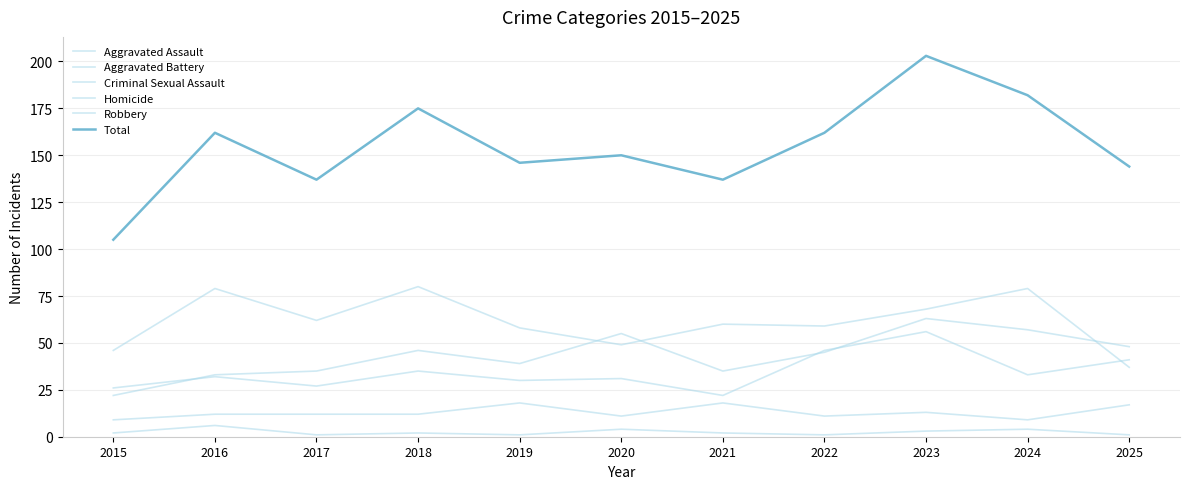

The Robbery series shows 19 at 2025. True or false?

False